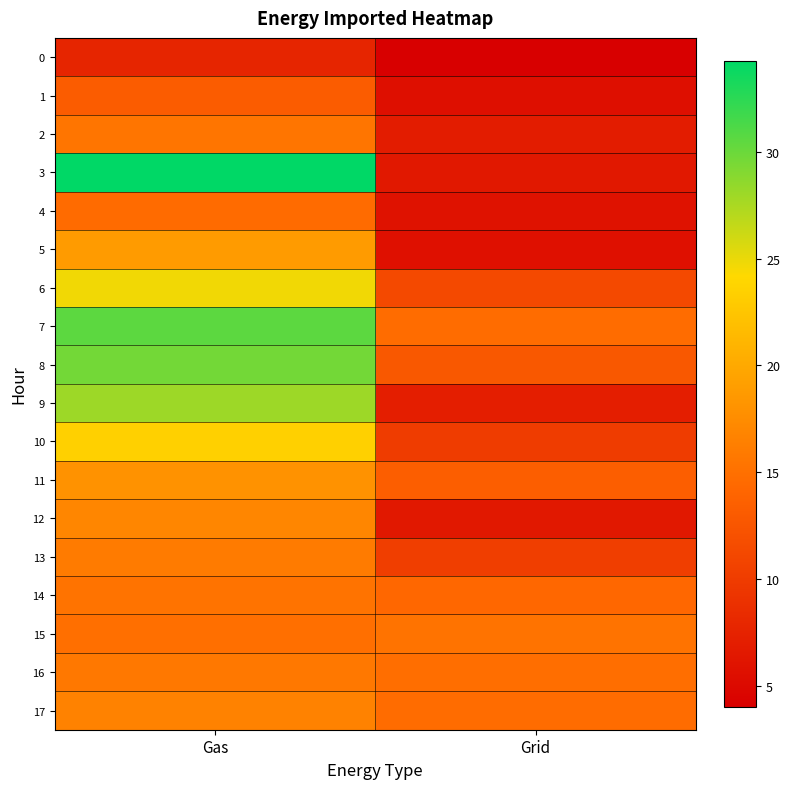

What is the greatest value displayed?

34.3